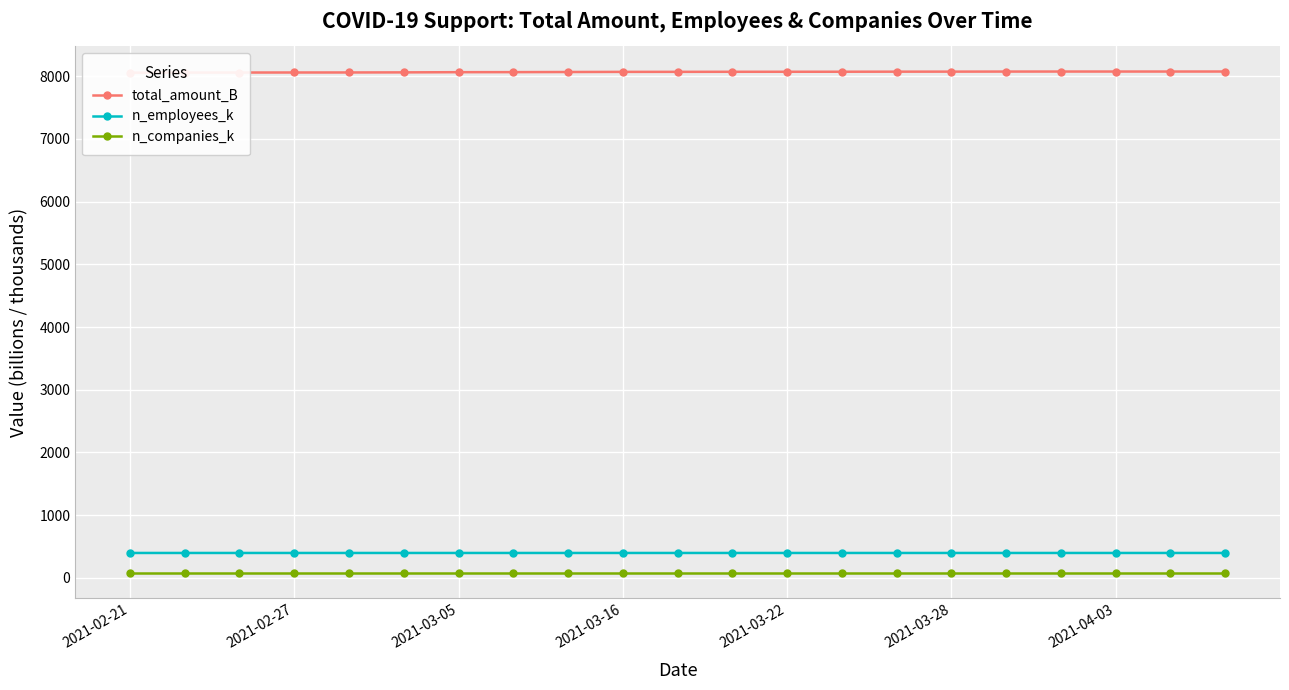

True or false: n_employees_k and n_companies_k intersect in this chart.

False